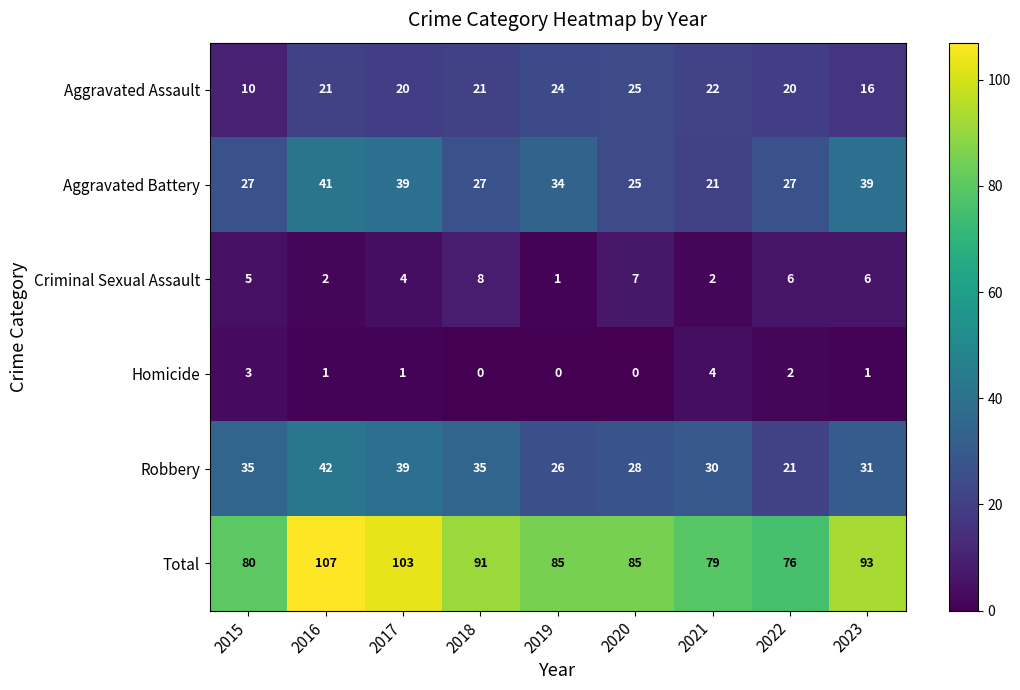

At 2015, list the series in order from smallest to largest.

Homicide, Criminal Sexual Assault, Aggravated Assault, Aggravated Battery, Robbery, Total